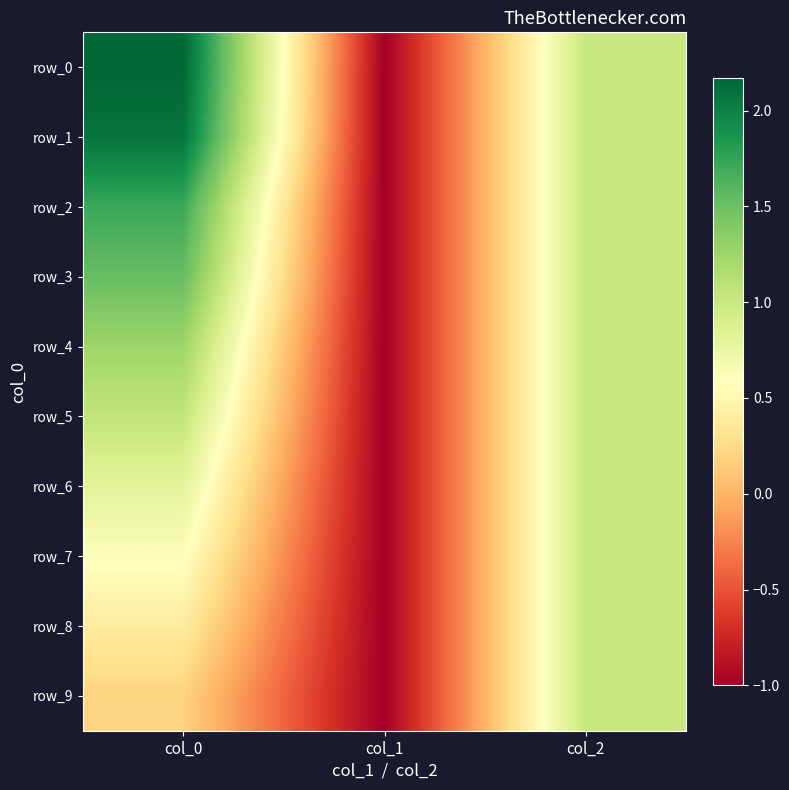

What is the approximate value of row_7 at col_1?

-1.0